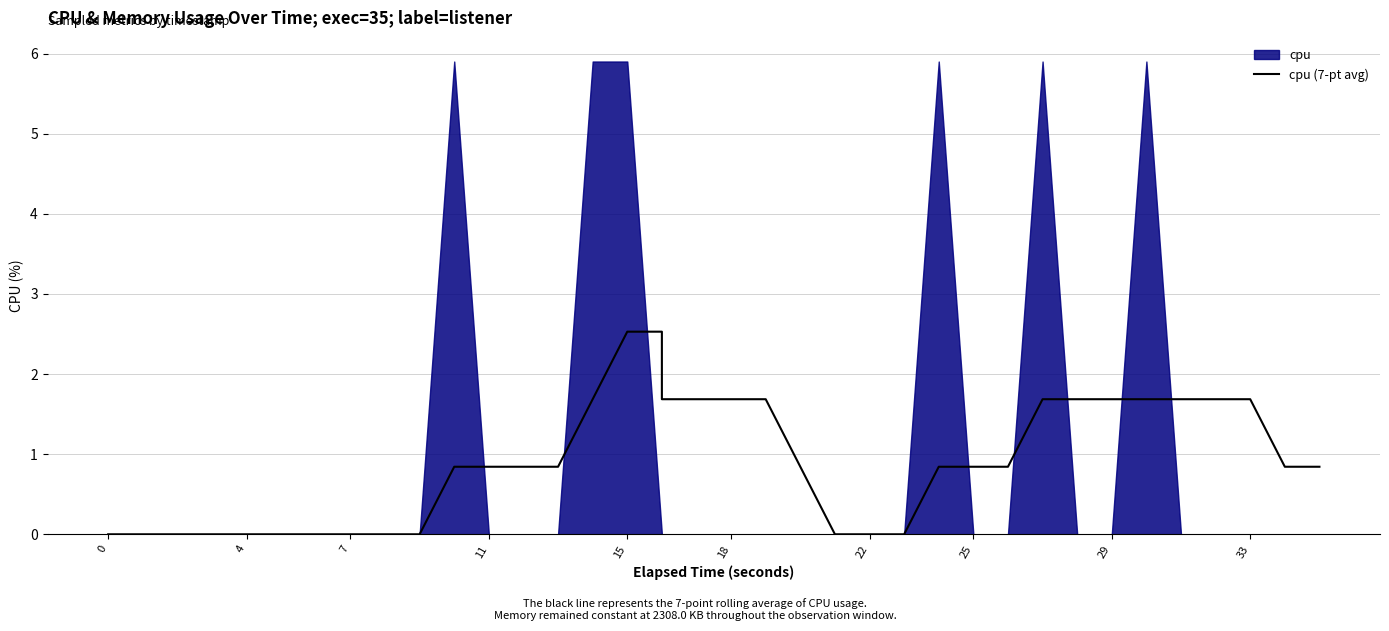

True or false: the data shows 3.0 at 33.

False